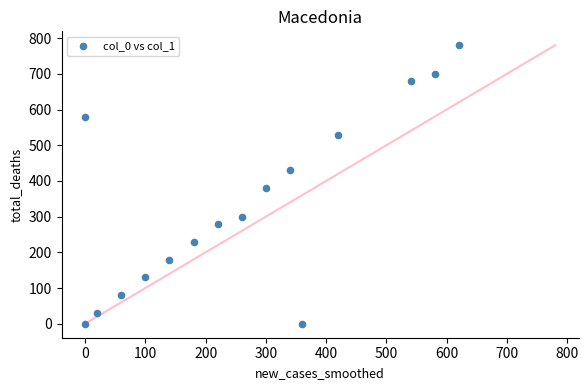

What is the range of X values (max minus min)?

620